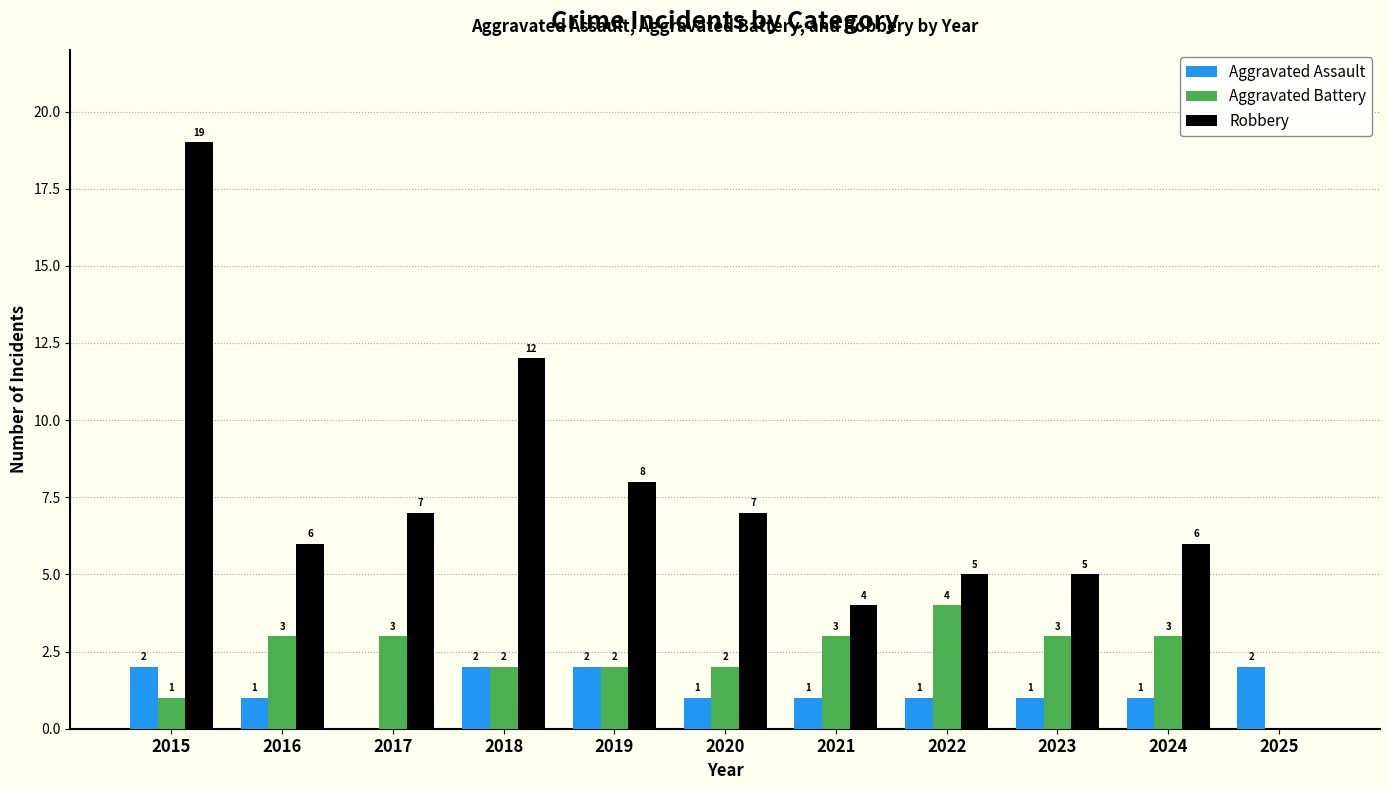

The value of Aggravated Battery at 2021 is 3. True or false?

True